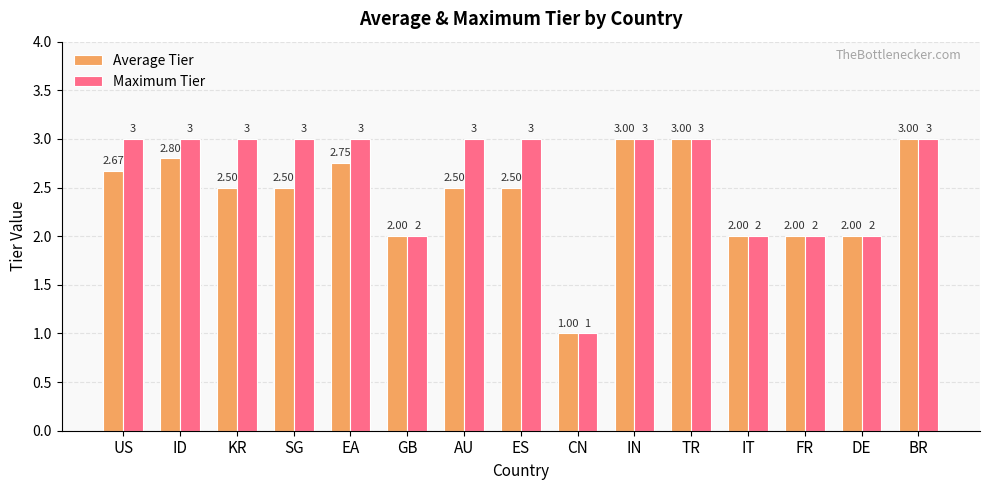

Is it true that Maximum Tier equals 3.0 at SG?

True